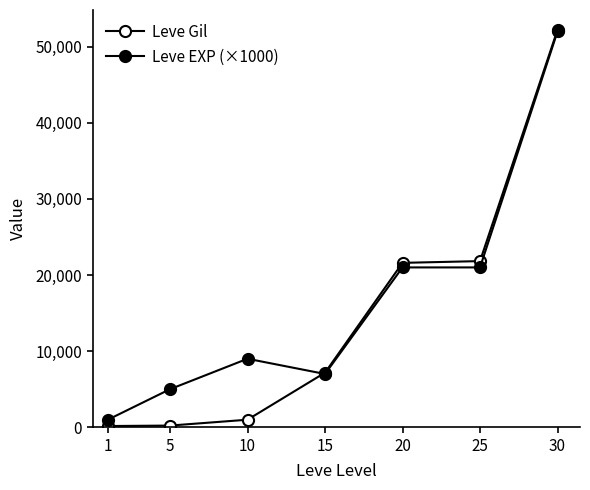

What is the value of the Leve Gil point at the 2nd from the left?

220